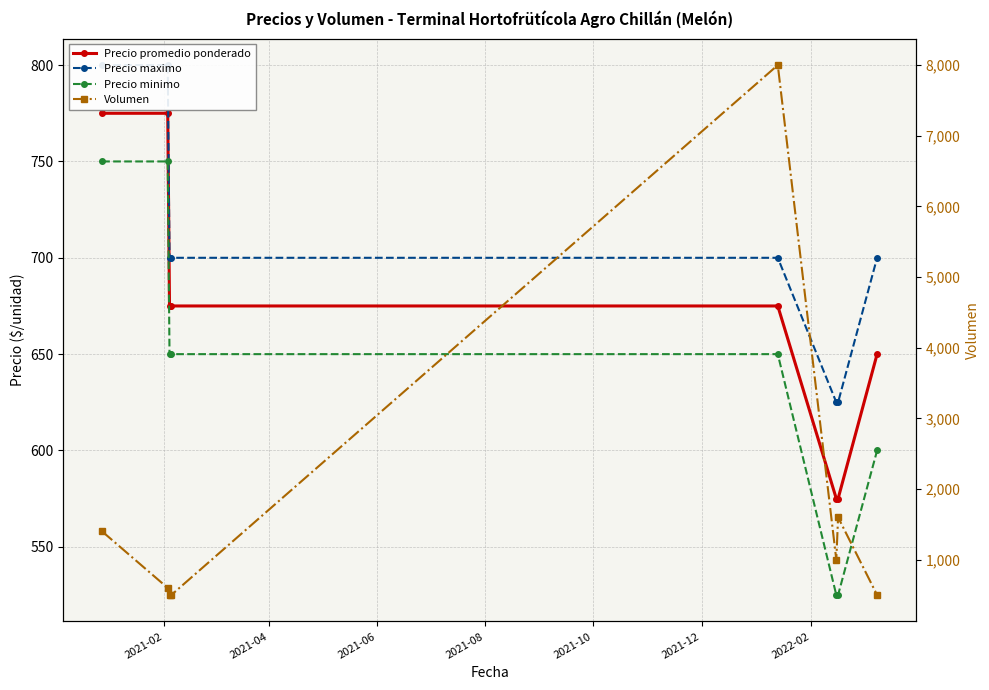

How many lines are shown in the chart?

4